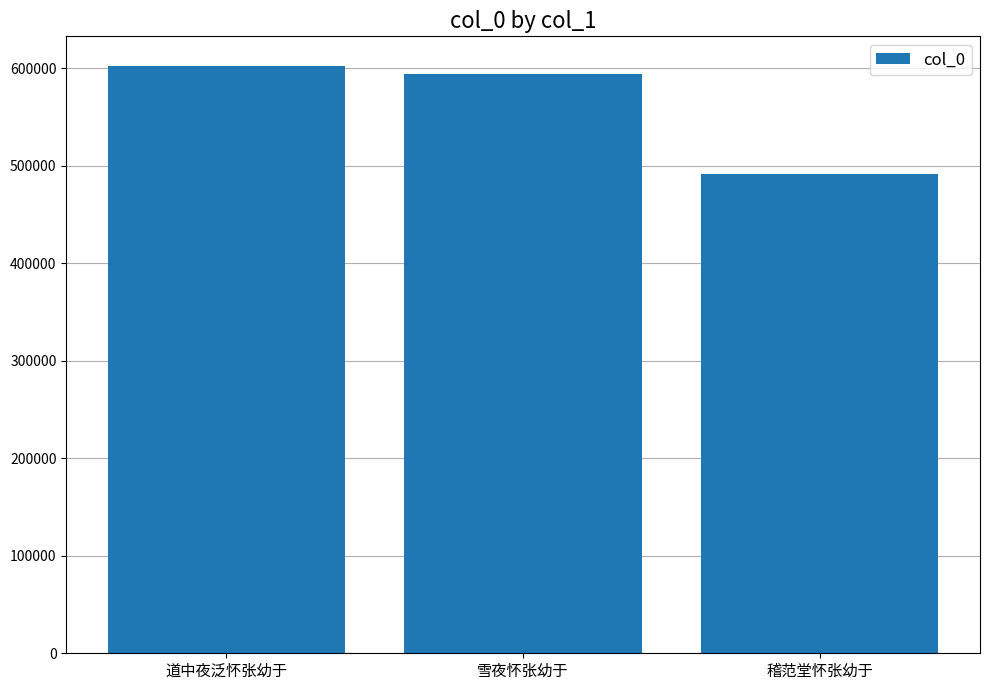

How many bars are there in total?

3